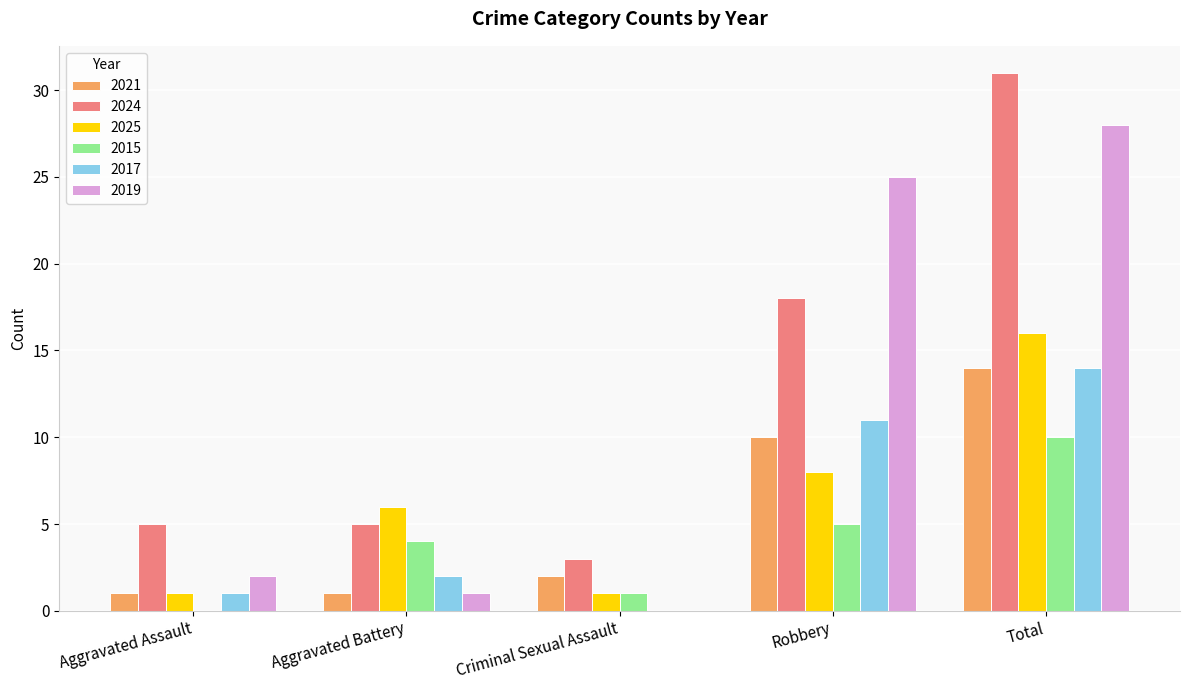

At which category is the sum across all series the highest?

Total